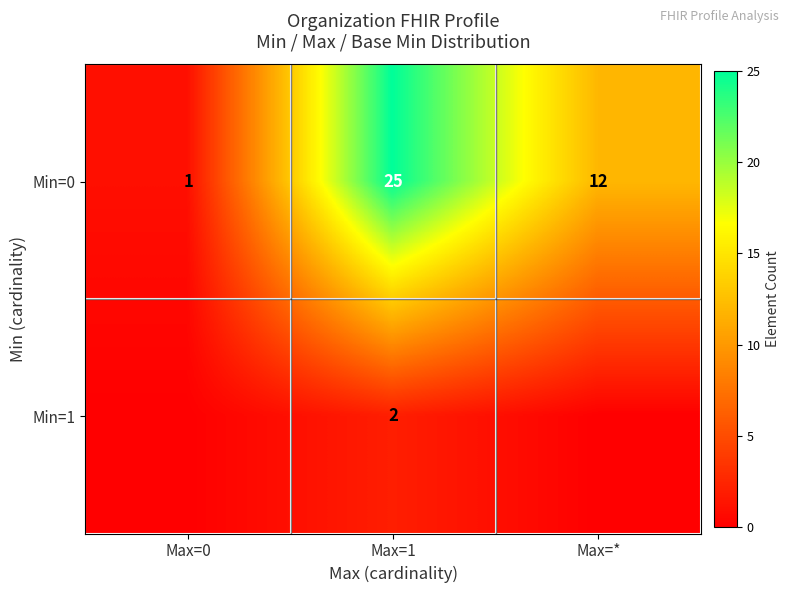

Which category has the highest value in the Min=0 series?

Max=1